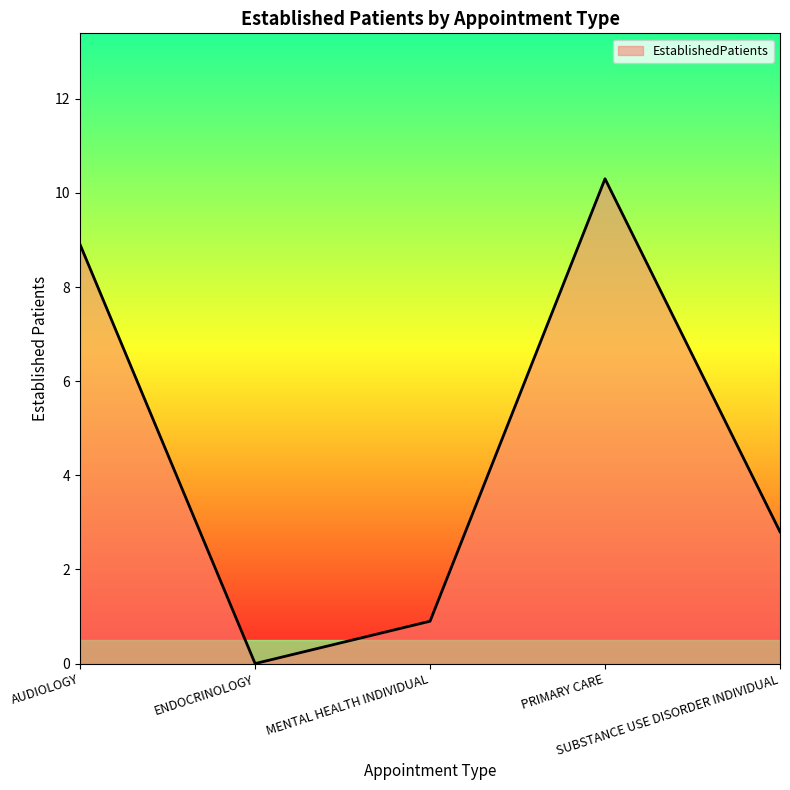

Does the chart have visible grid lines?

No